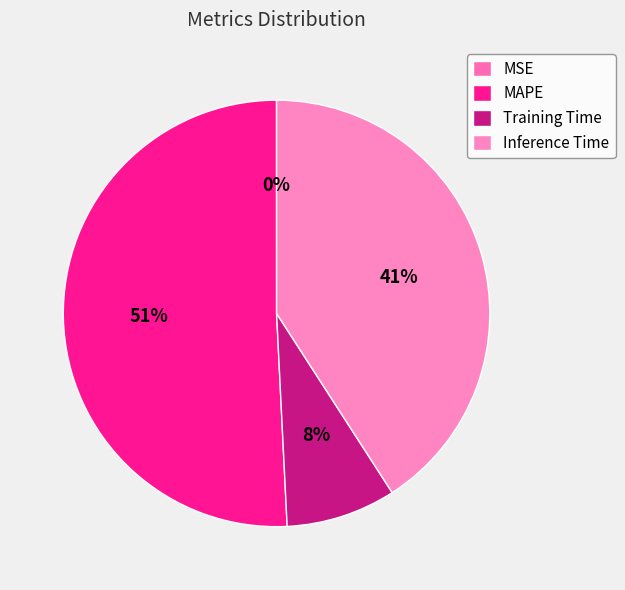

What is the largest slice in the pie chart?

MAPE